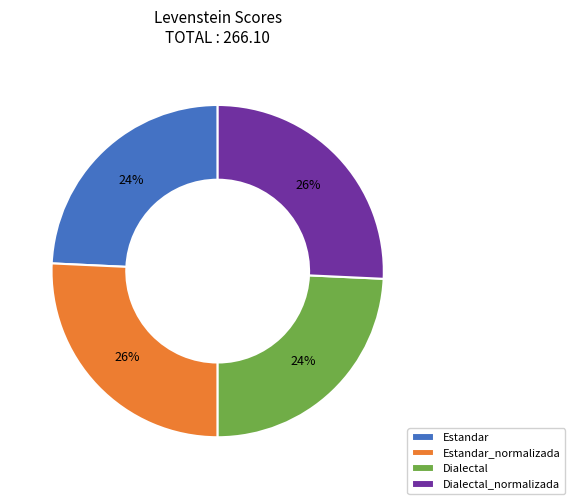

To the nearest percent, what percentage of the pie is Estandar?

24%